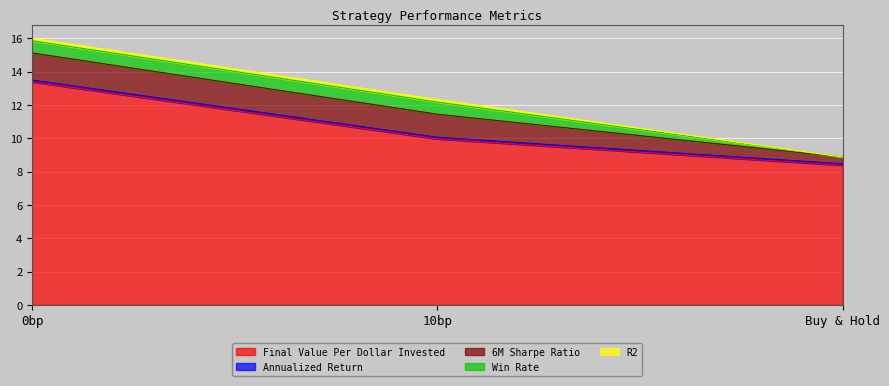

What is the label of the 1st point from the right?

Buy & Hold